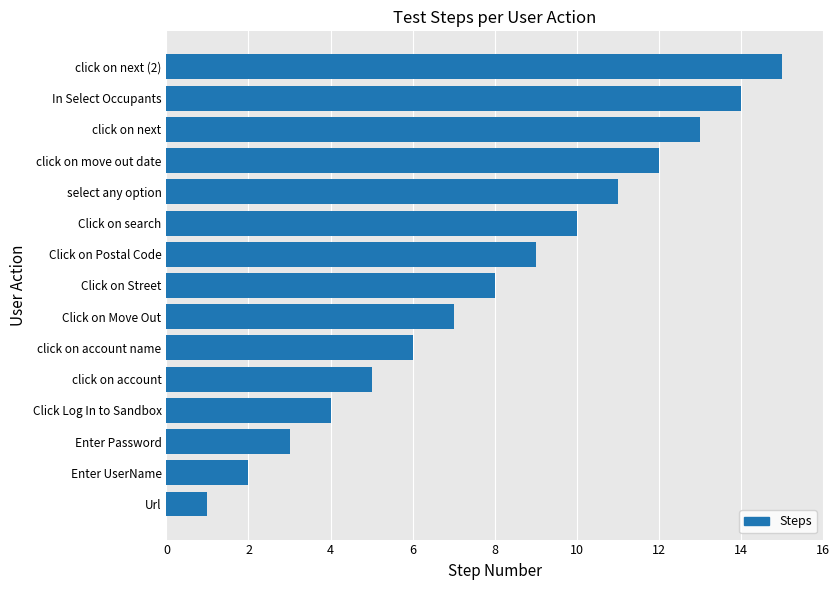

What is the difference between the maximum and minimum values?

14